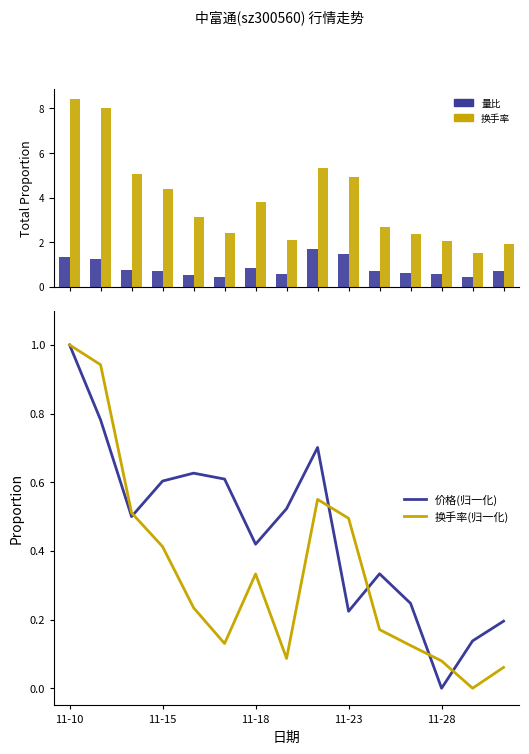

What are all the series names shown in the legend?

量比, 换手率, 价格(归一化), 换手率(归一化)